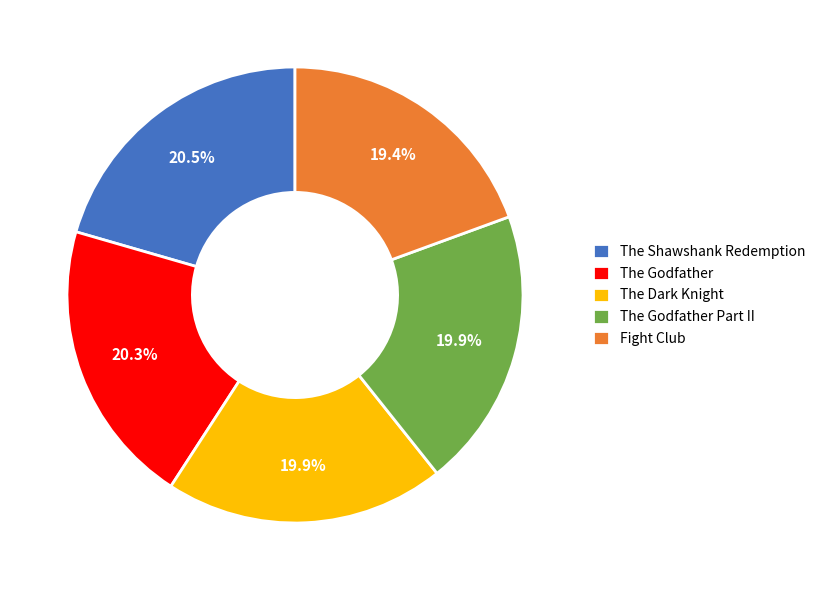

What is the ratio of the value at The Godfather to the value at The Dark Knight?

1.0